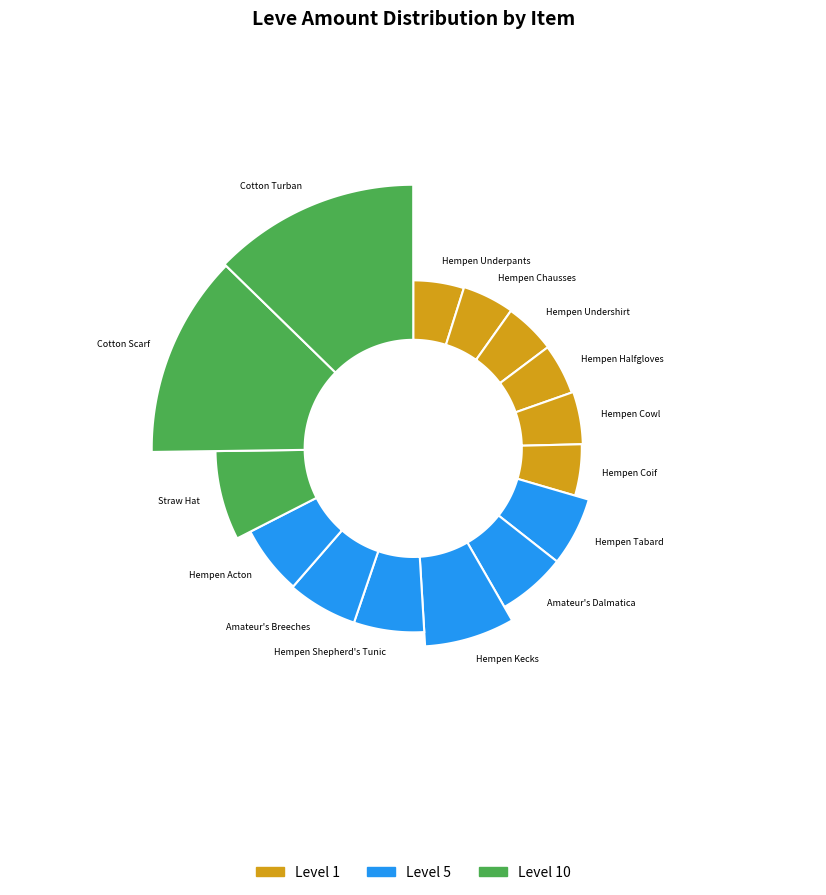

What percentage is the Hempen Kecks slice, to the nearest percent?

7%